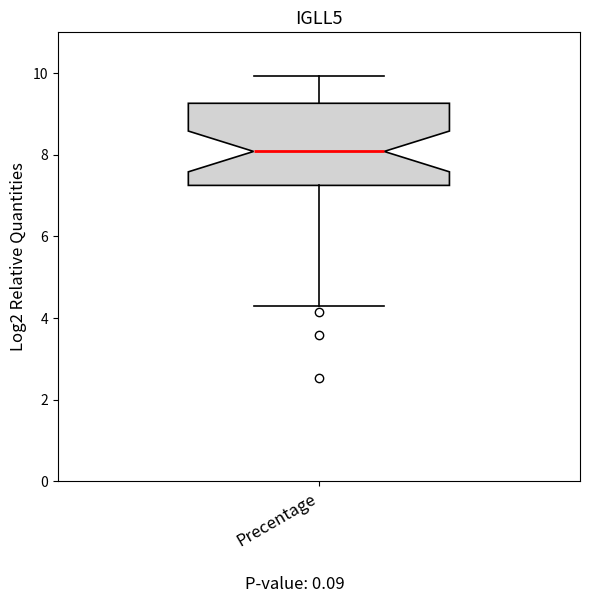

Transcribe this box plot: give where the median line is, the range the box spans, and where the two whiskers end, as read against the y-axis. The values are not printed on the chart, so give them approximately, as read against the axis.

median 8.0, box 7.2 to 9.2, whiskers 4.2 to 10.0